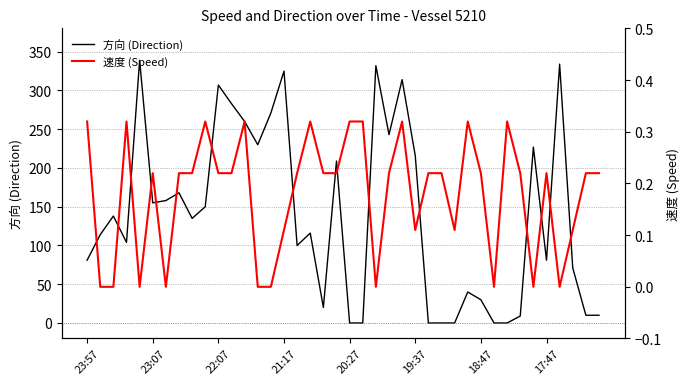

What is the maximum value for 方向 (Direction)?

339